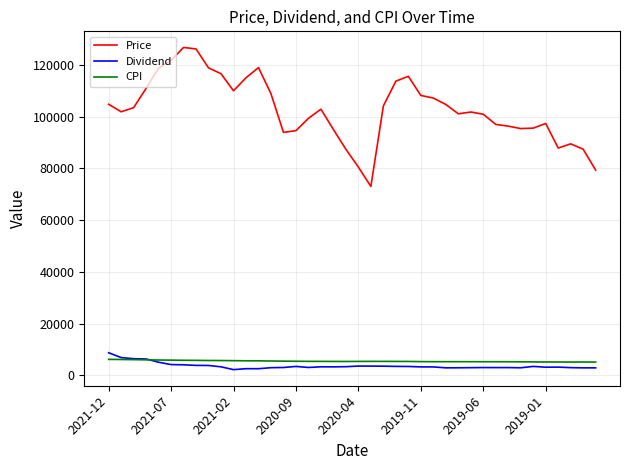

Which series has the largest total across all categories?

Price